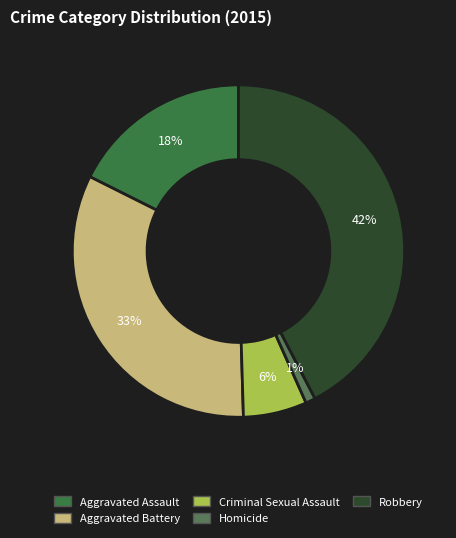

Approximately how many times larger is the value at Criminal Sexual Assault compared to Homicide?

6.5